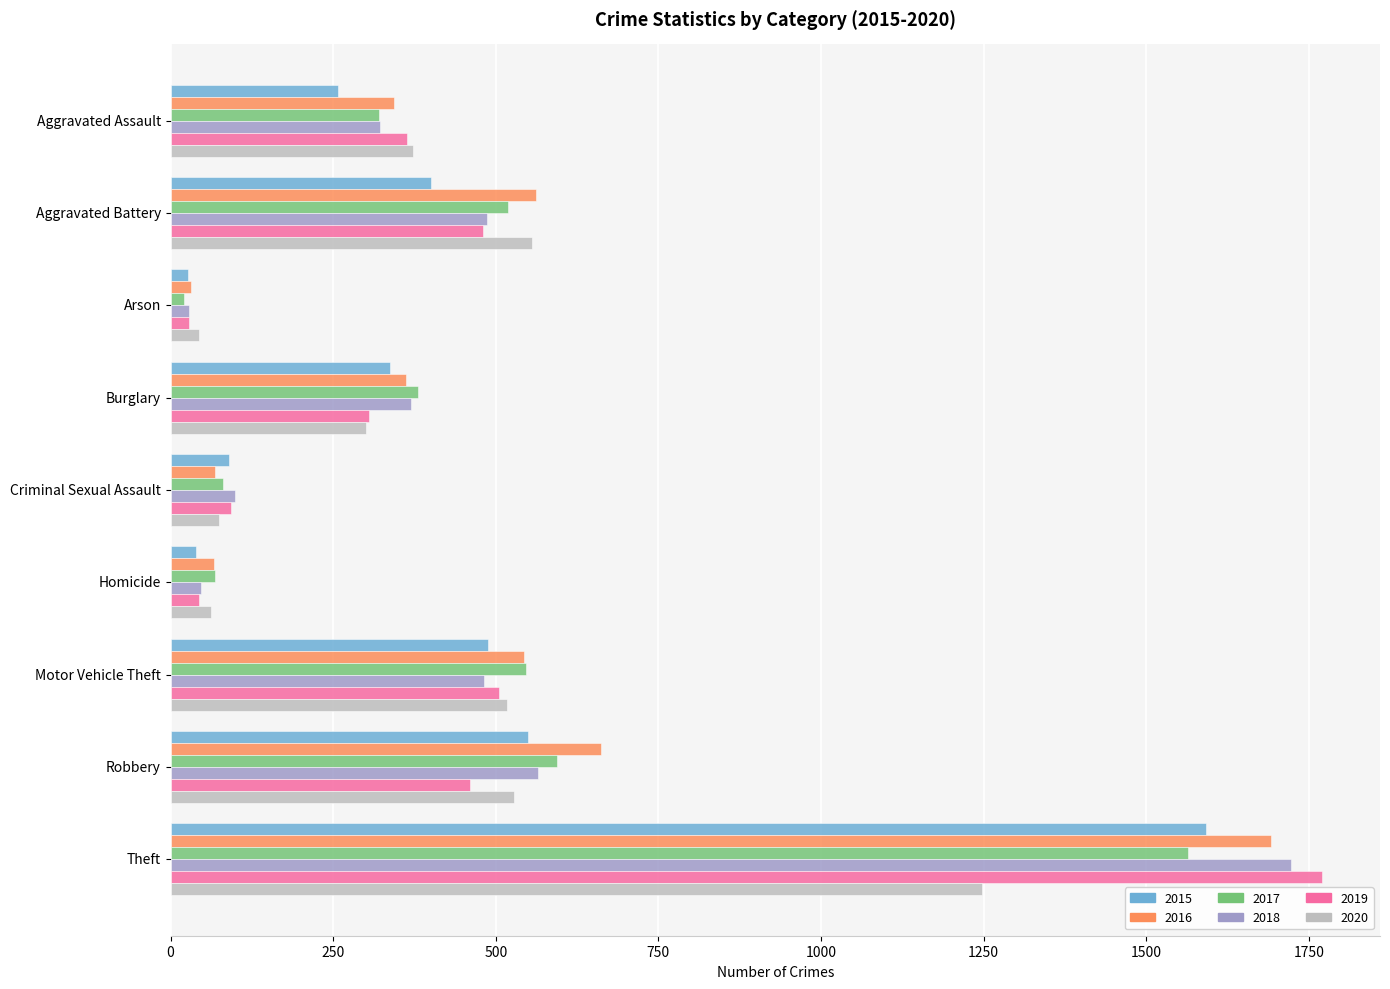

Is the value of 2018 at Theft greater than the value of 2015 at Aggravated Battery?

Yes